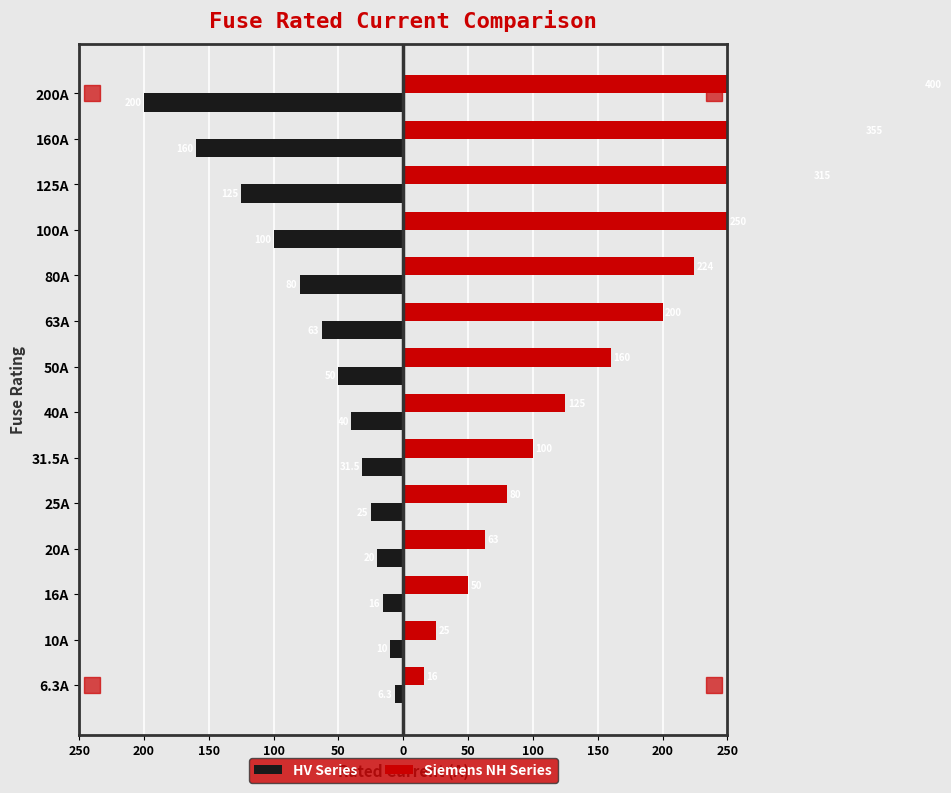

What is the difference between the maximum and minimum values in the HV Series series?

193.7